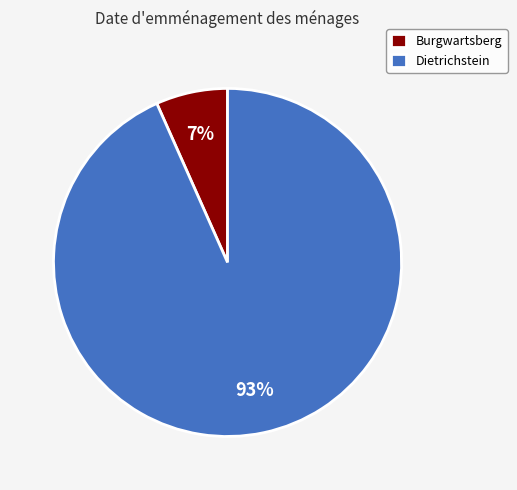

Is it true that Dietrichstein is 93% of the pie?

True